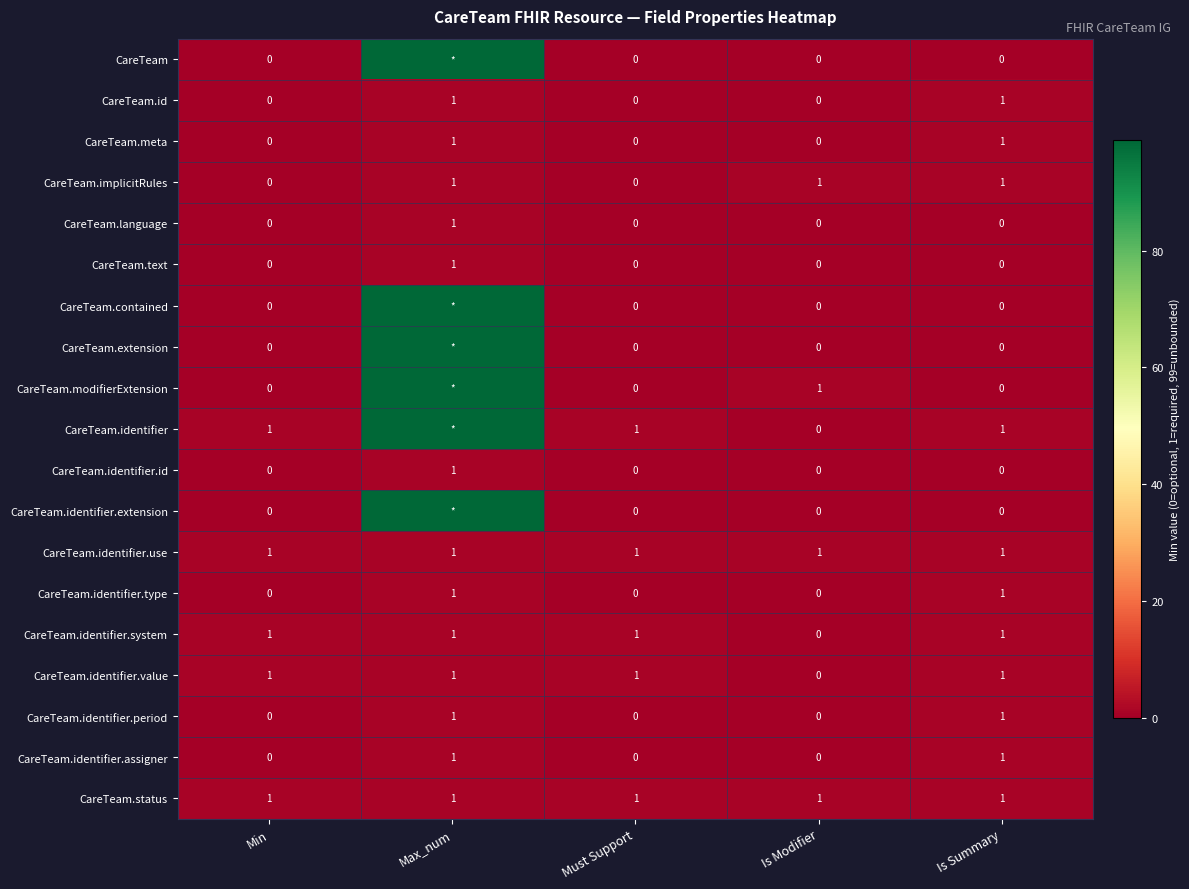

How many categories are shown in the chart?

5